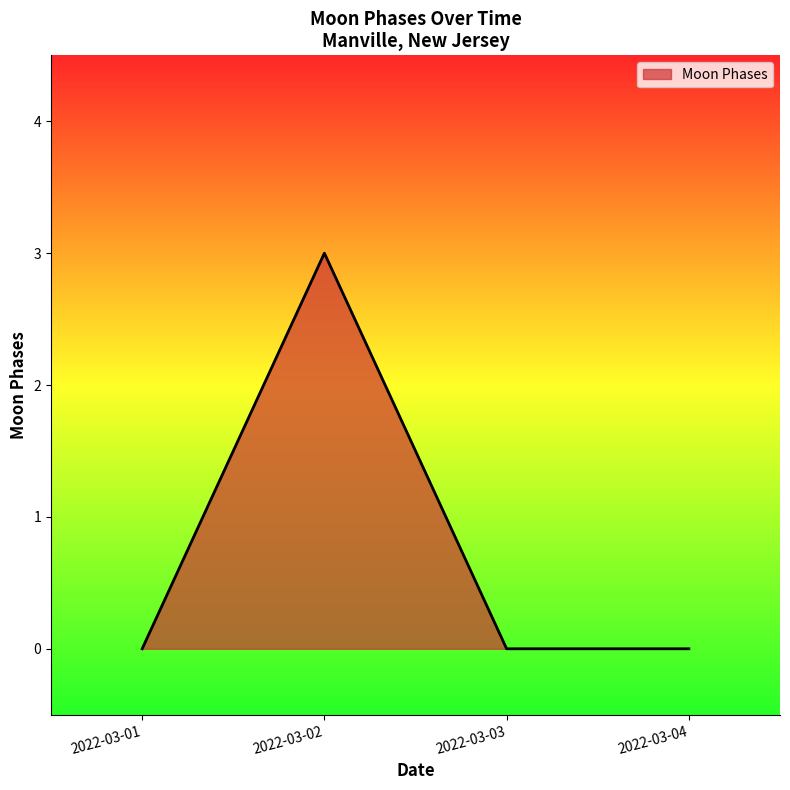

At which category does the data reach its first local peak?

2022-03-02